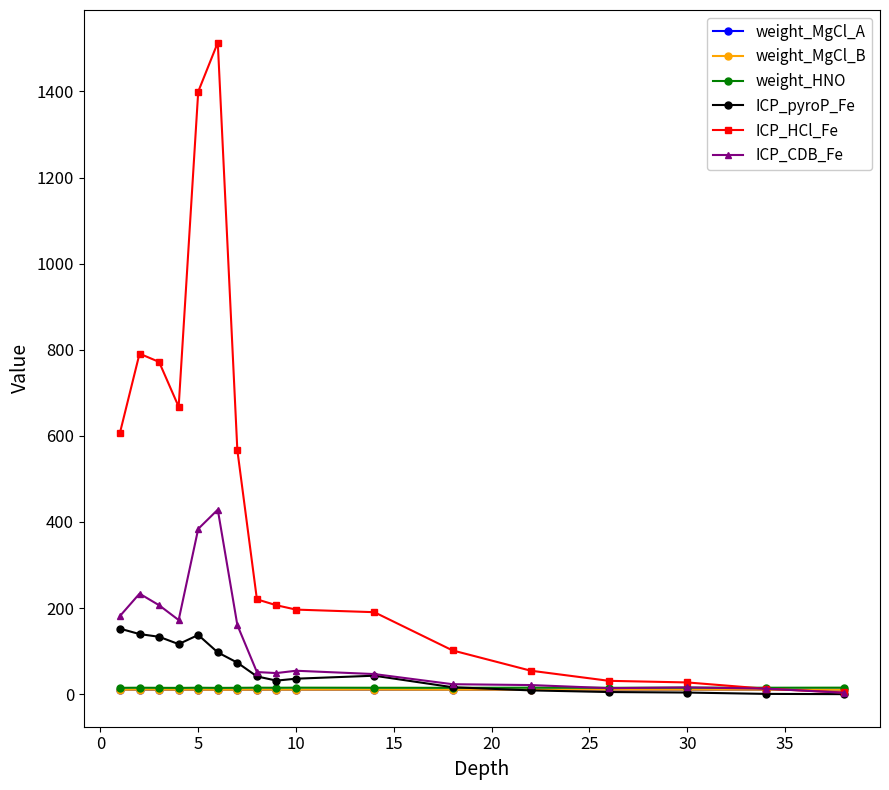

What is the greatest value displayed?

1513.4